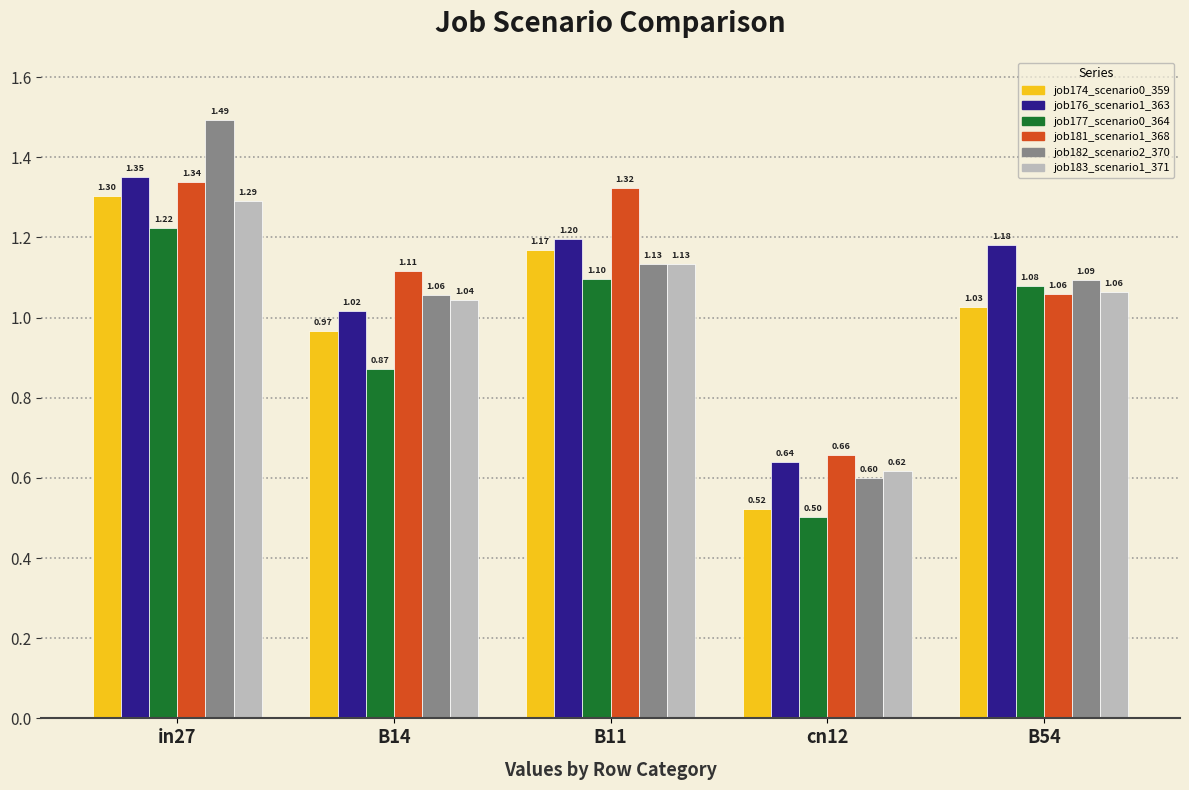

What is the smallest value displayed?

0.5